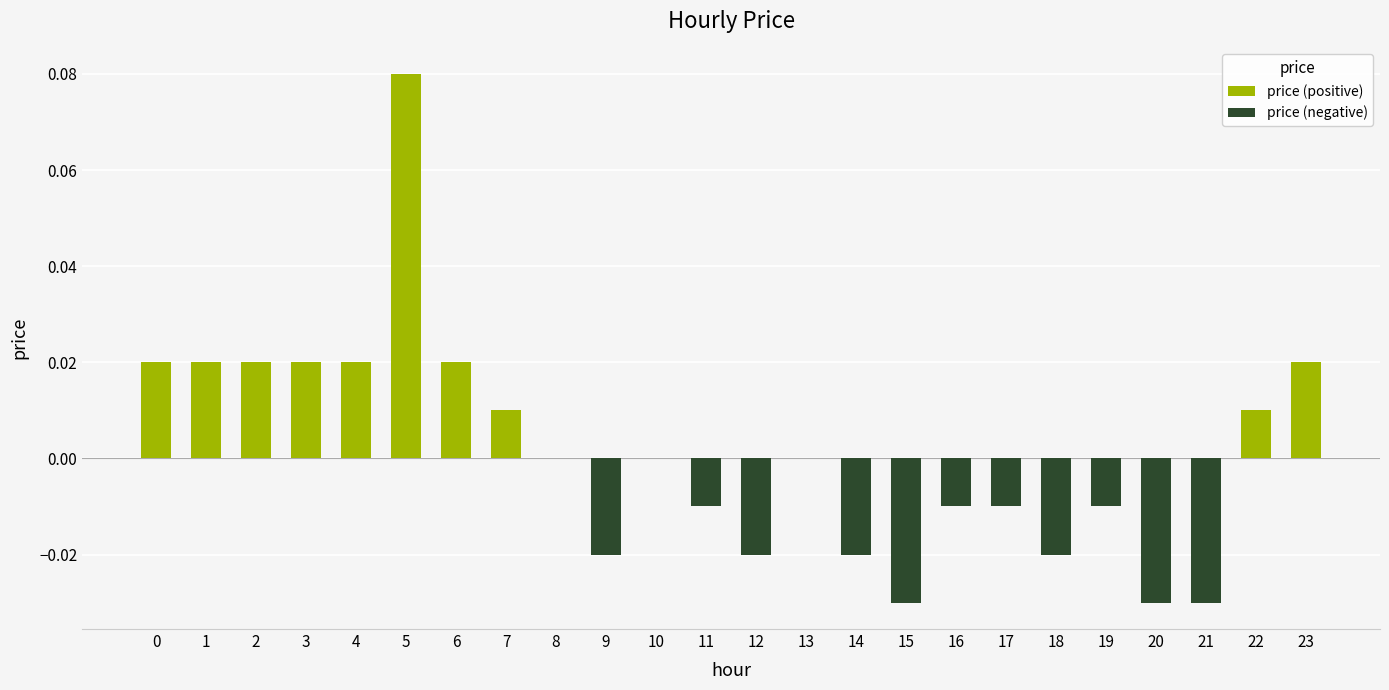

Does the chart contain any negative values?

Yes